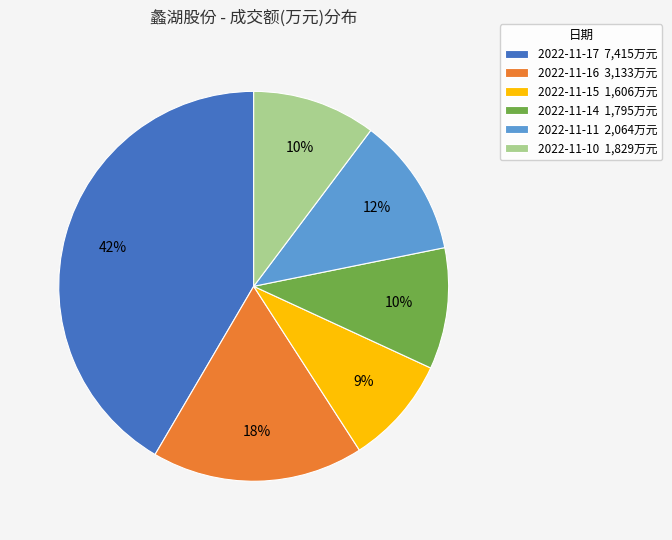

To the nearest percent, what portion does 2022-11-16 represent?

18%